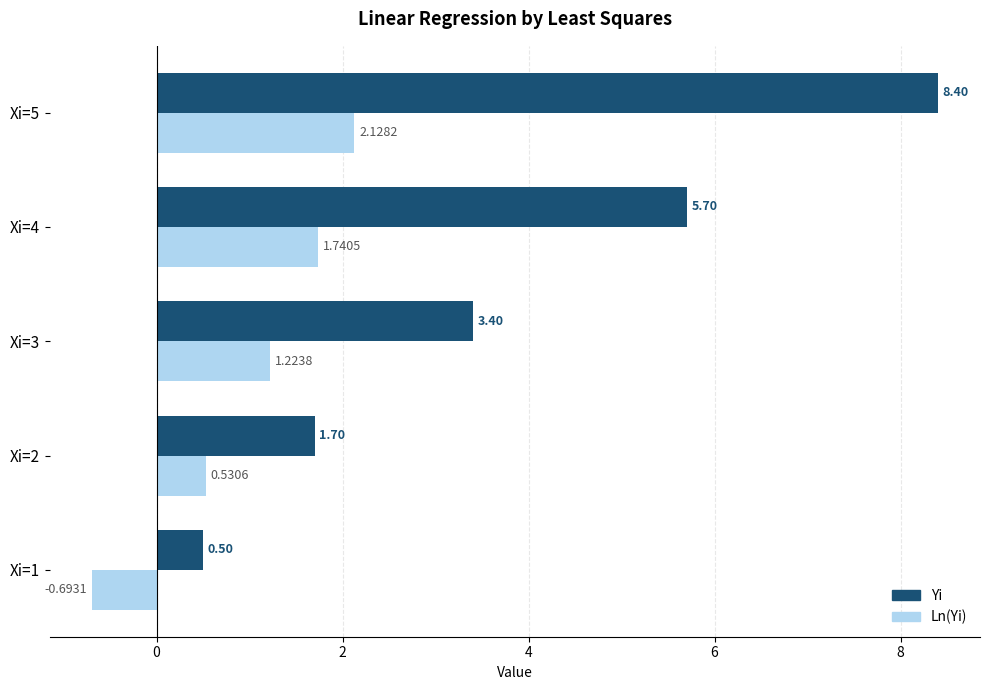

What is the sum of all Ln(Yi) values?

4.9